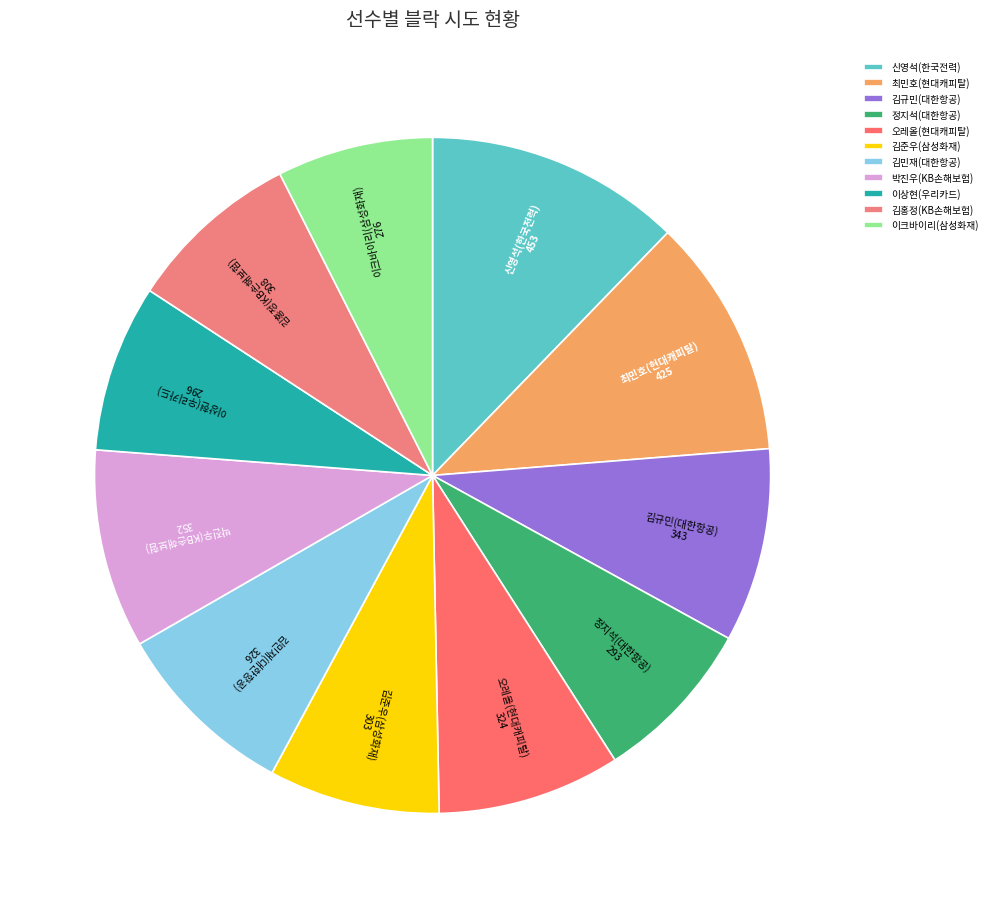

Is there any slice that represents more than half of the pie?

No